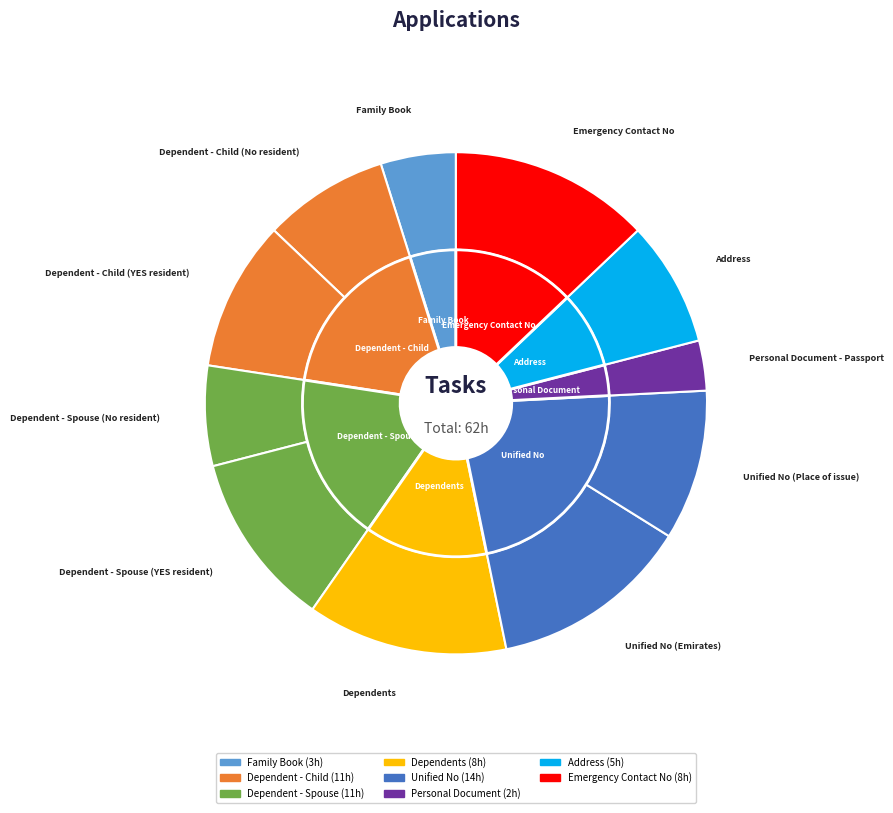

Is it true that Dependents is 13% of the pie?

True